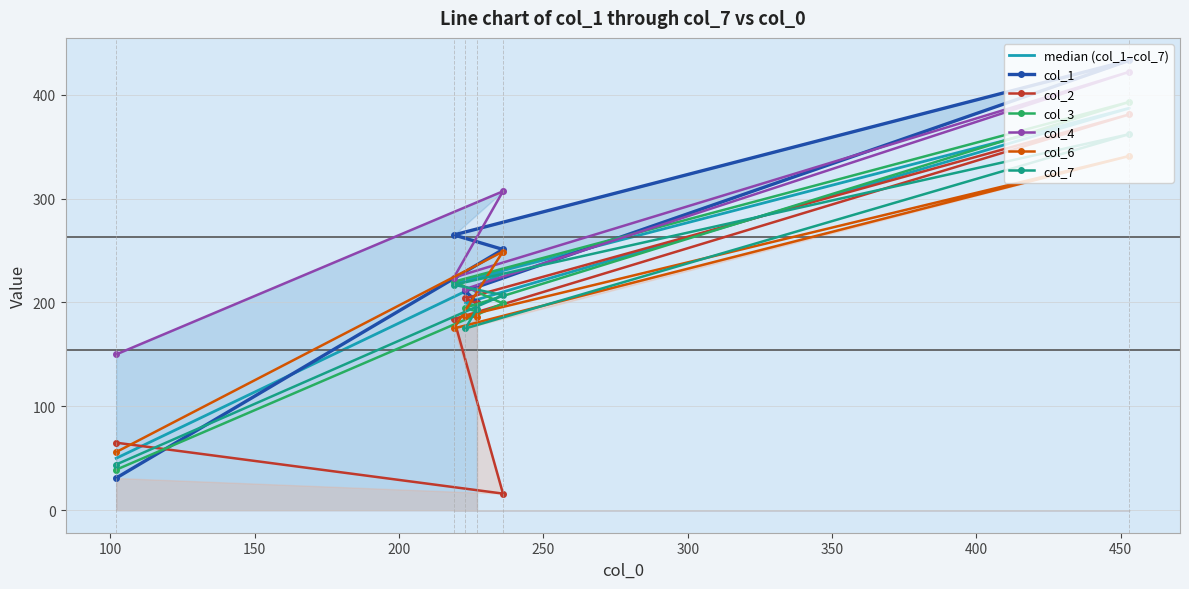

The value of col_4 at 100 is 540. True or false?

False